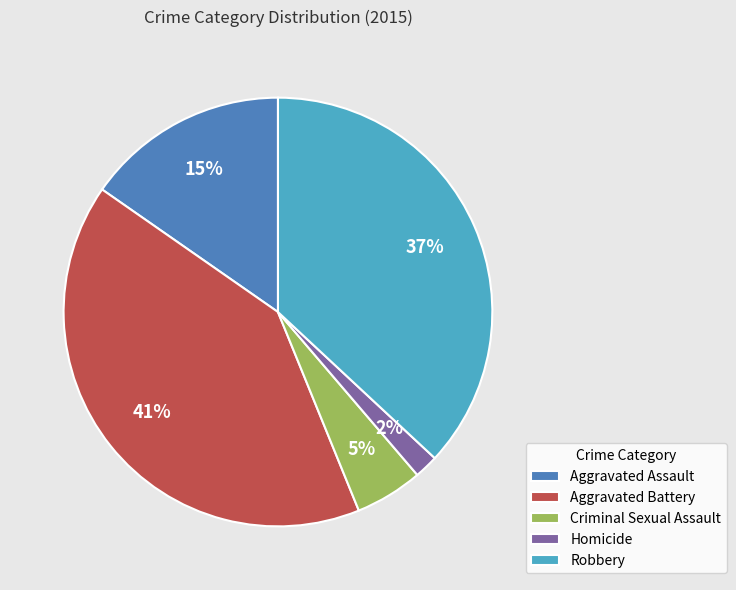

Is it true that Aggravated Battery is 29% of the pie?

False